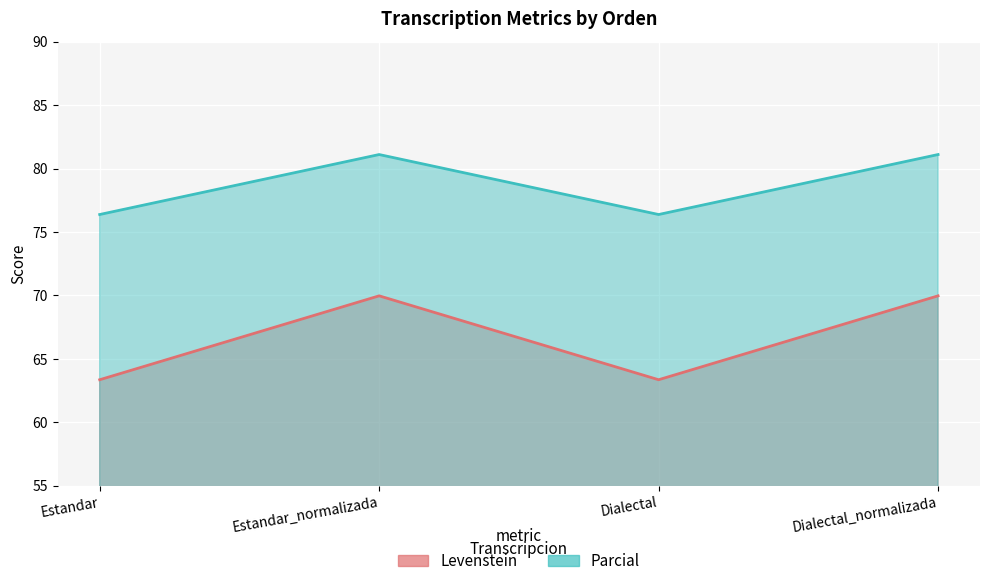

How many categories are shown in the chart?

4